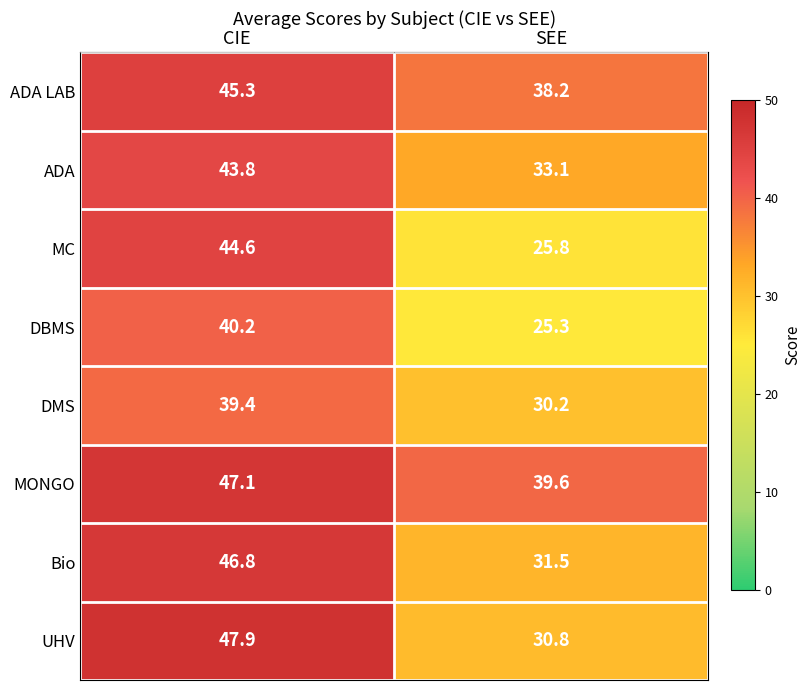

Which series has the largest total across all categories?

MONGO